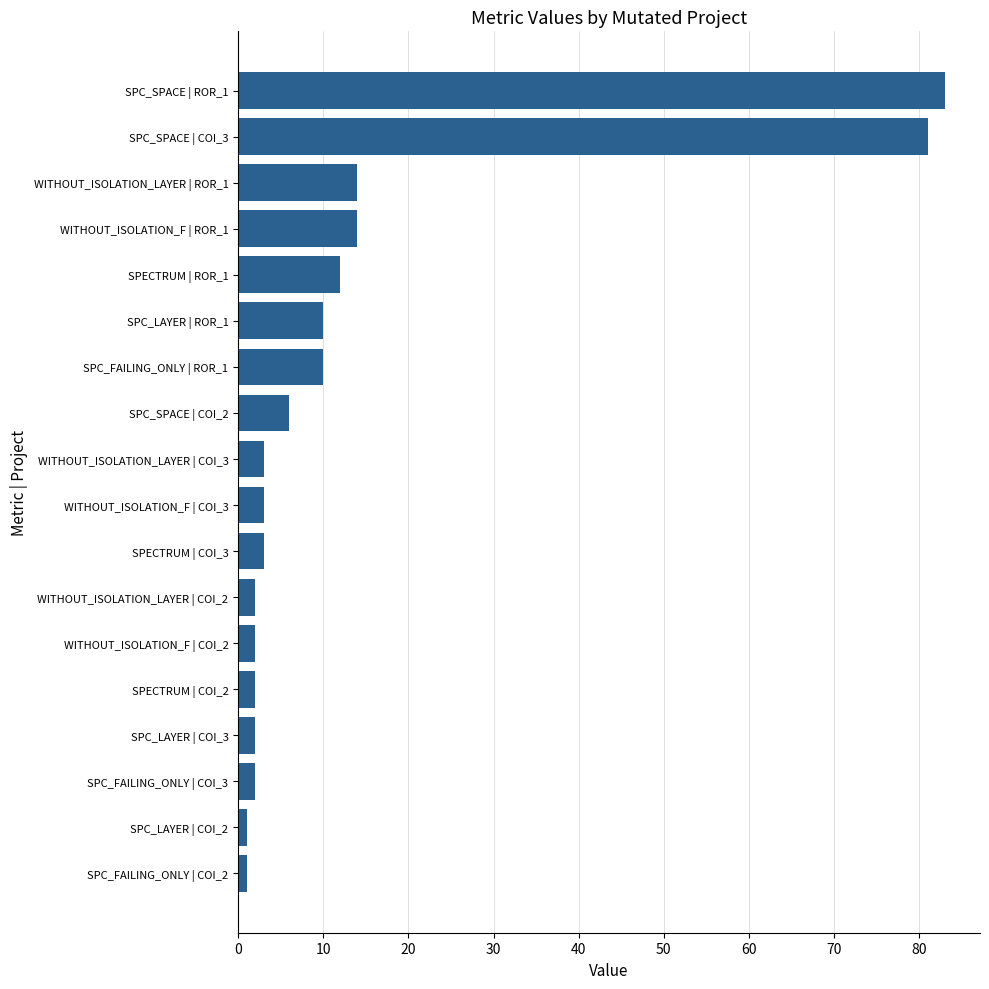

Does the chart contain any negative values?

No